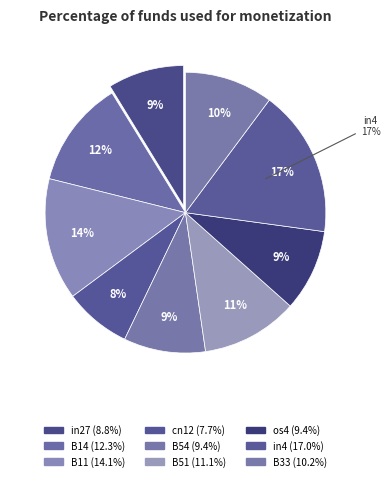

The B54 slice represents 9% of the pie. True or false?

True